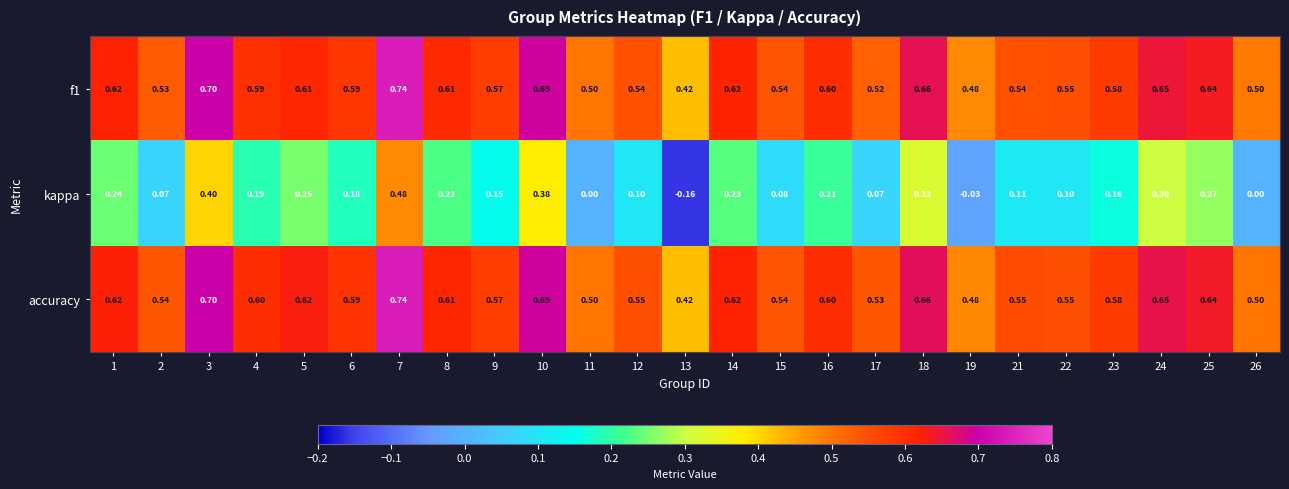

Which category has the highest value across all series?

7